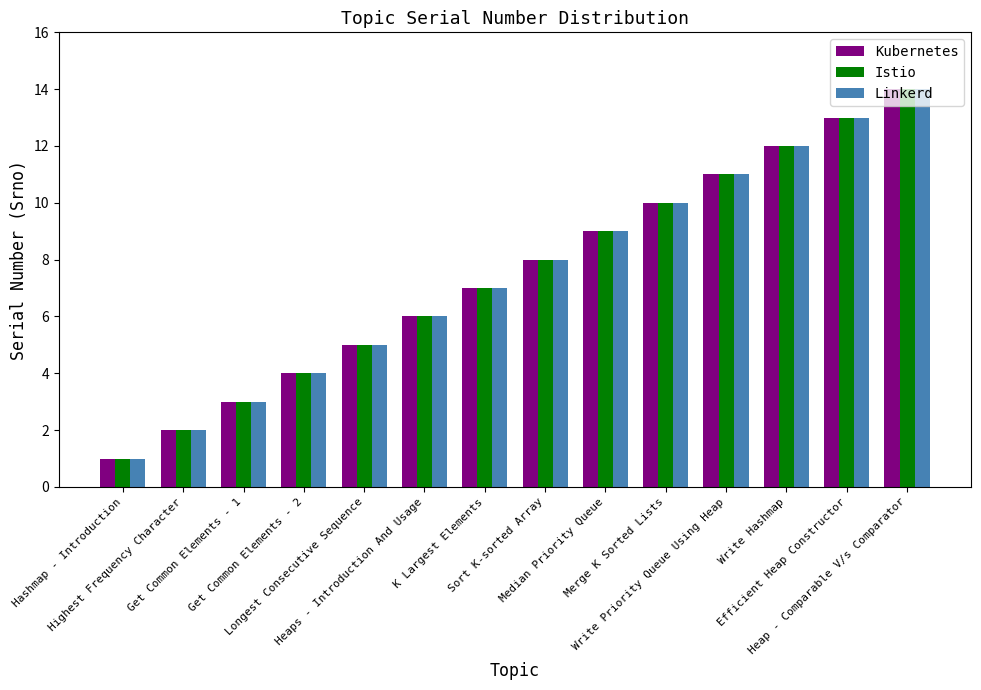

What is the greatest value displayed?

14